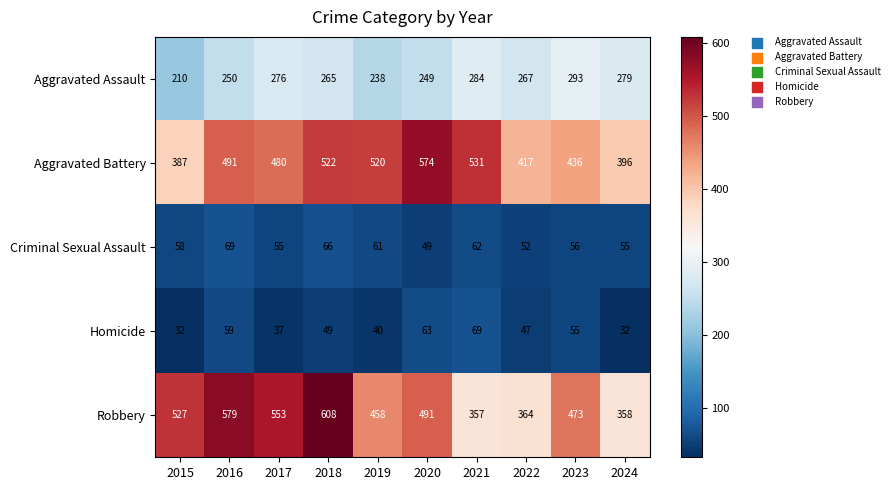

What is the difference between the maximum and minimum values in the Aggravated Battery series?

187